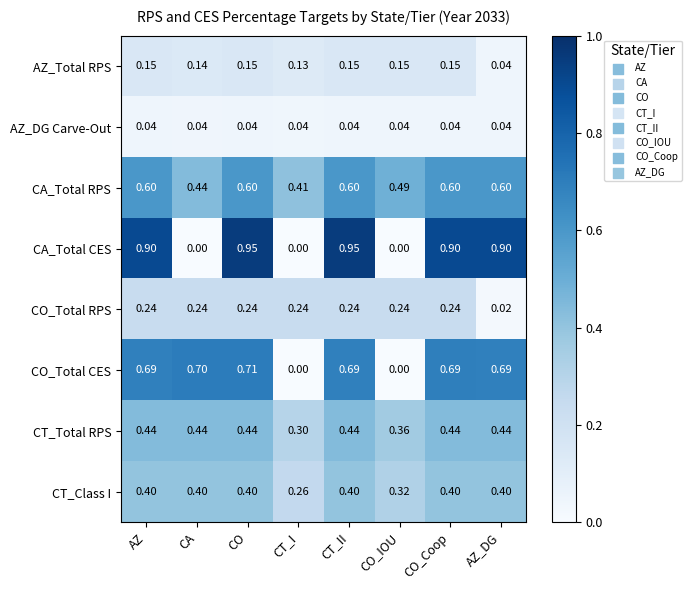

How many categories are shown in the chart?

8